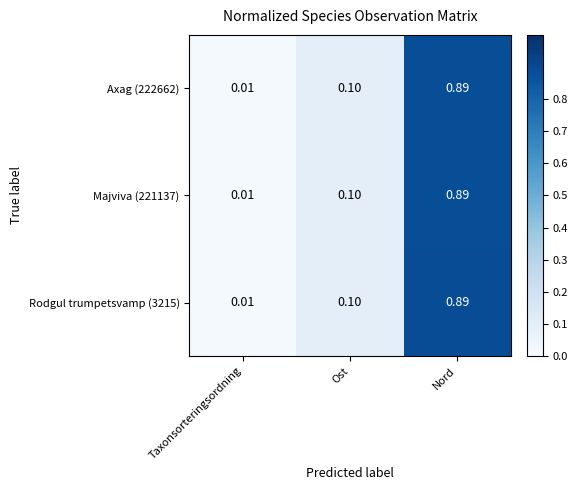

At which label is Rodgul trumpetsvamp (3215) closest to 0?

Taxonsorteringsordning